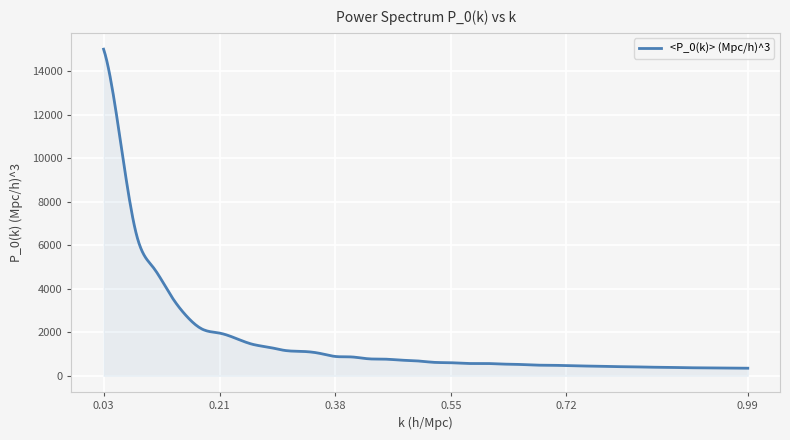

Does the chart display data point markers on the line(s)?

No